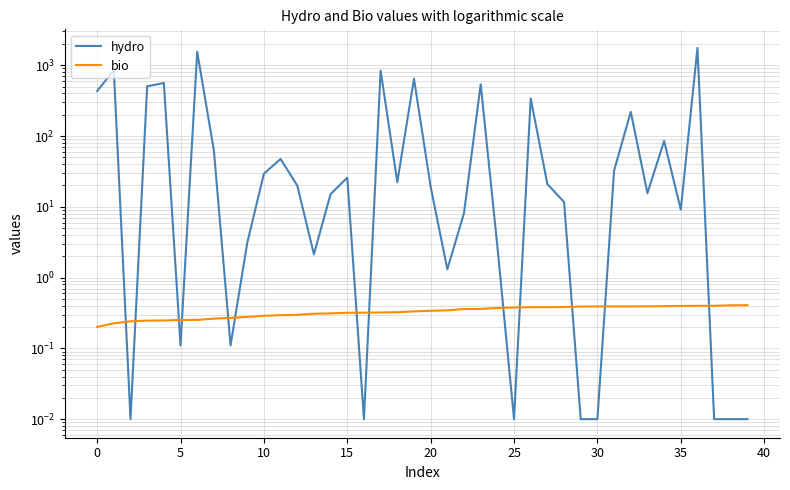

What is the label of the 6th point from the right?

34